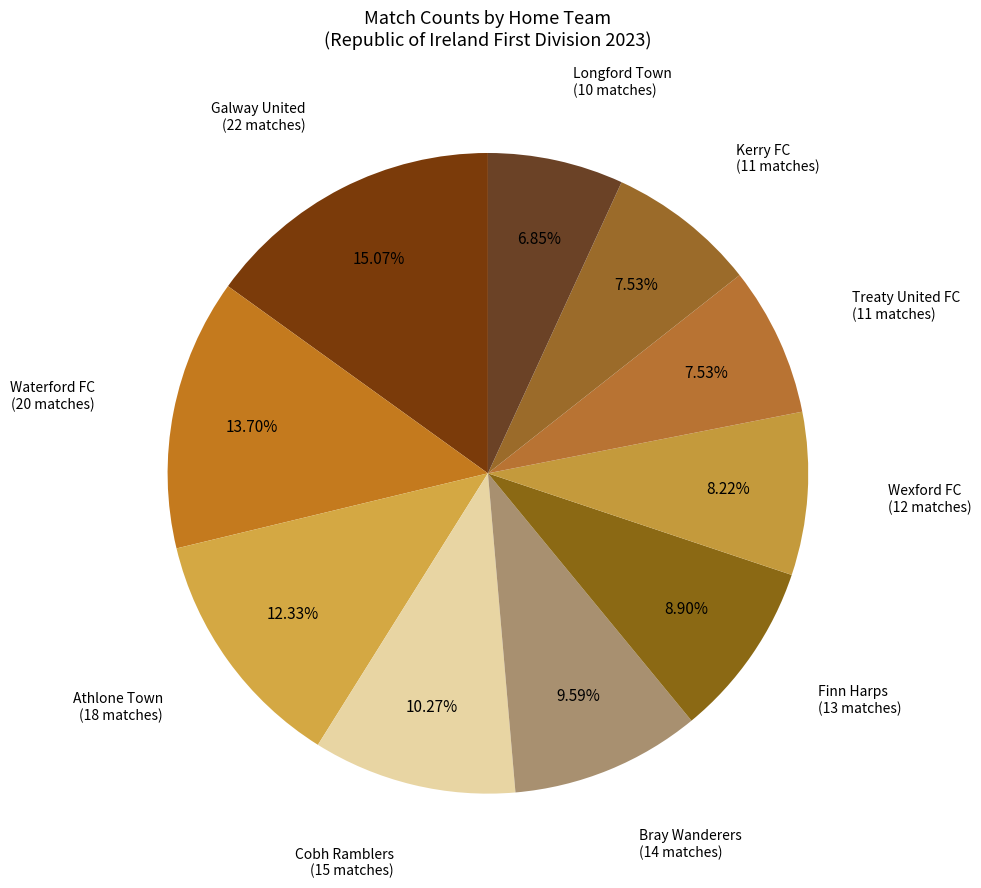

Which slice is the smallest?

Longford Town